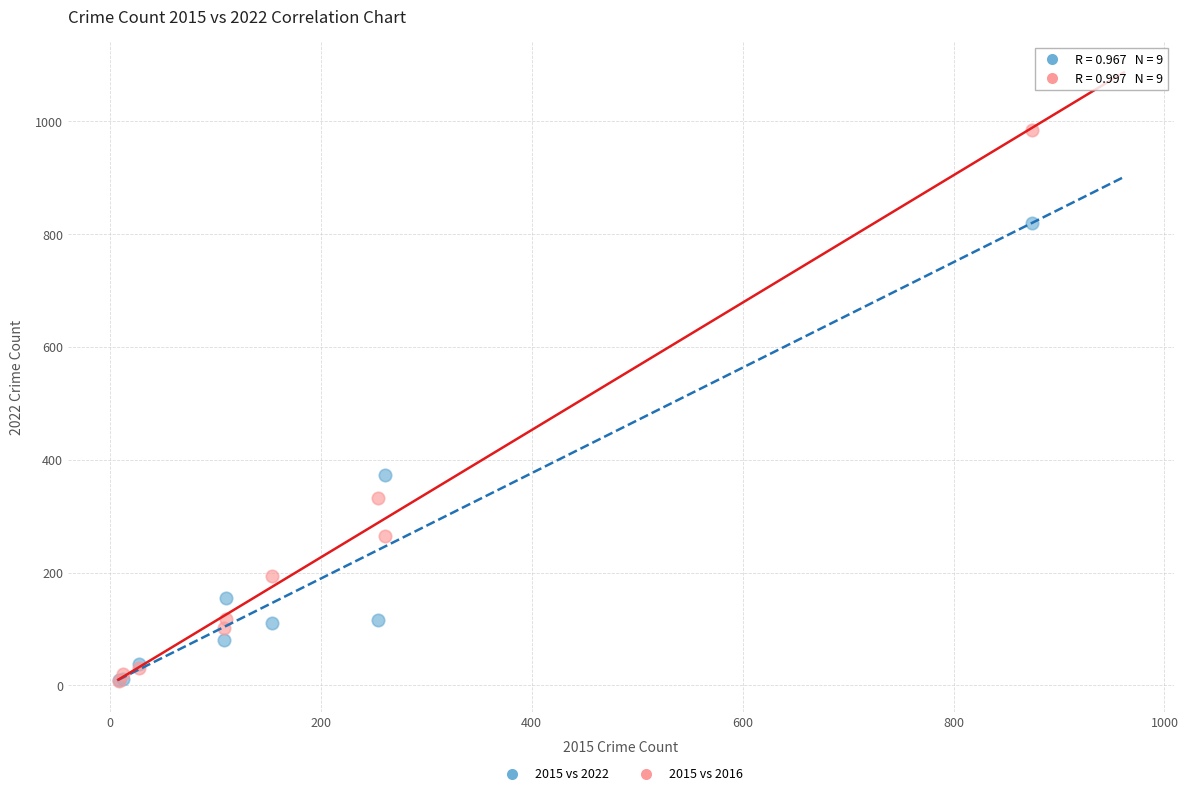

In the 2015 vs 2022 series, what Y value is closest to 414?

373